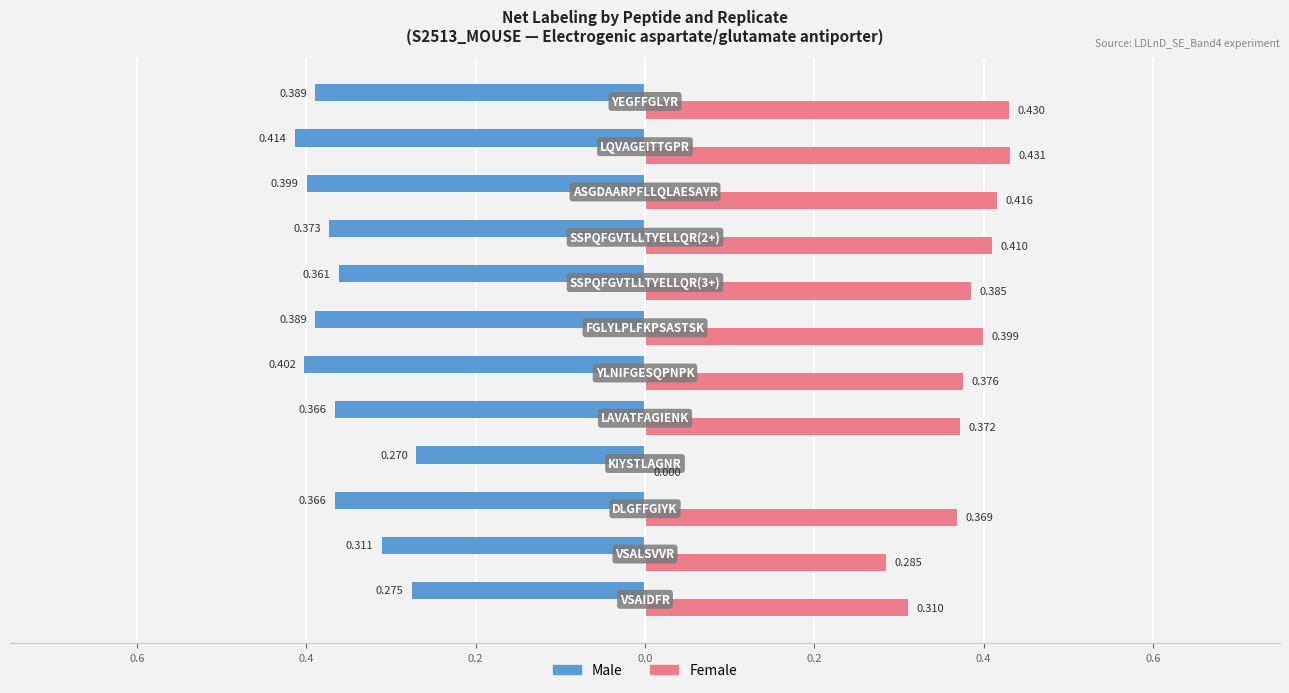

What are all the series names shown in the legend?

Male, Female